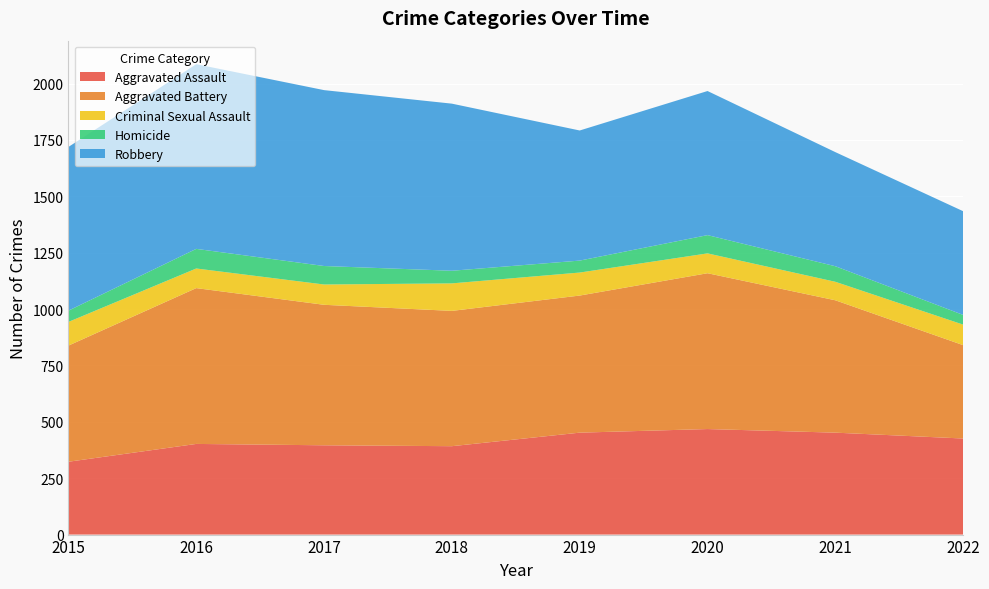

Reading left to right, transcribe all the data shown in this chart.

Aggravated Assault: 323	402	396	392	452	468	452	426
Aggravated Battery: 515	691	623	600	608	691	587	414
Criminal Sexual Assault: 105	87	90	122	102	88	82	91
Homicide: 50	87	82	56	53	81	69	43
Robbery: 726	819	780	741	577	639	506	460